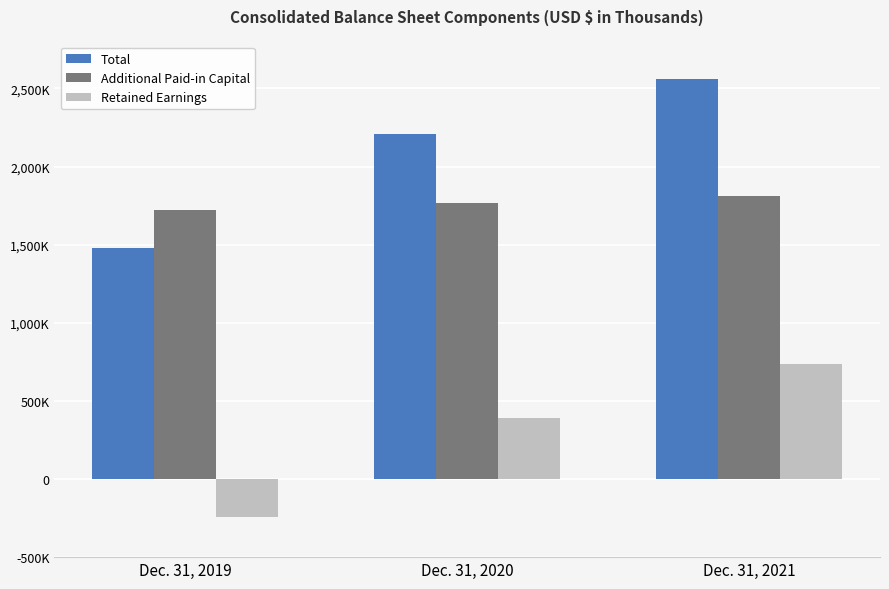

What are all the series names shown in the legend?

Total, Additional Paid-in Capital, Retained Earnings